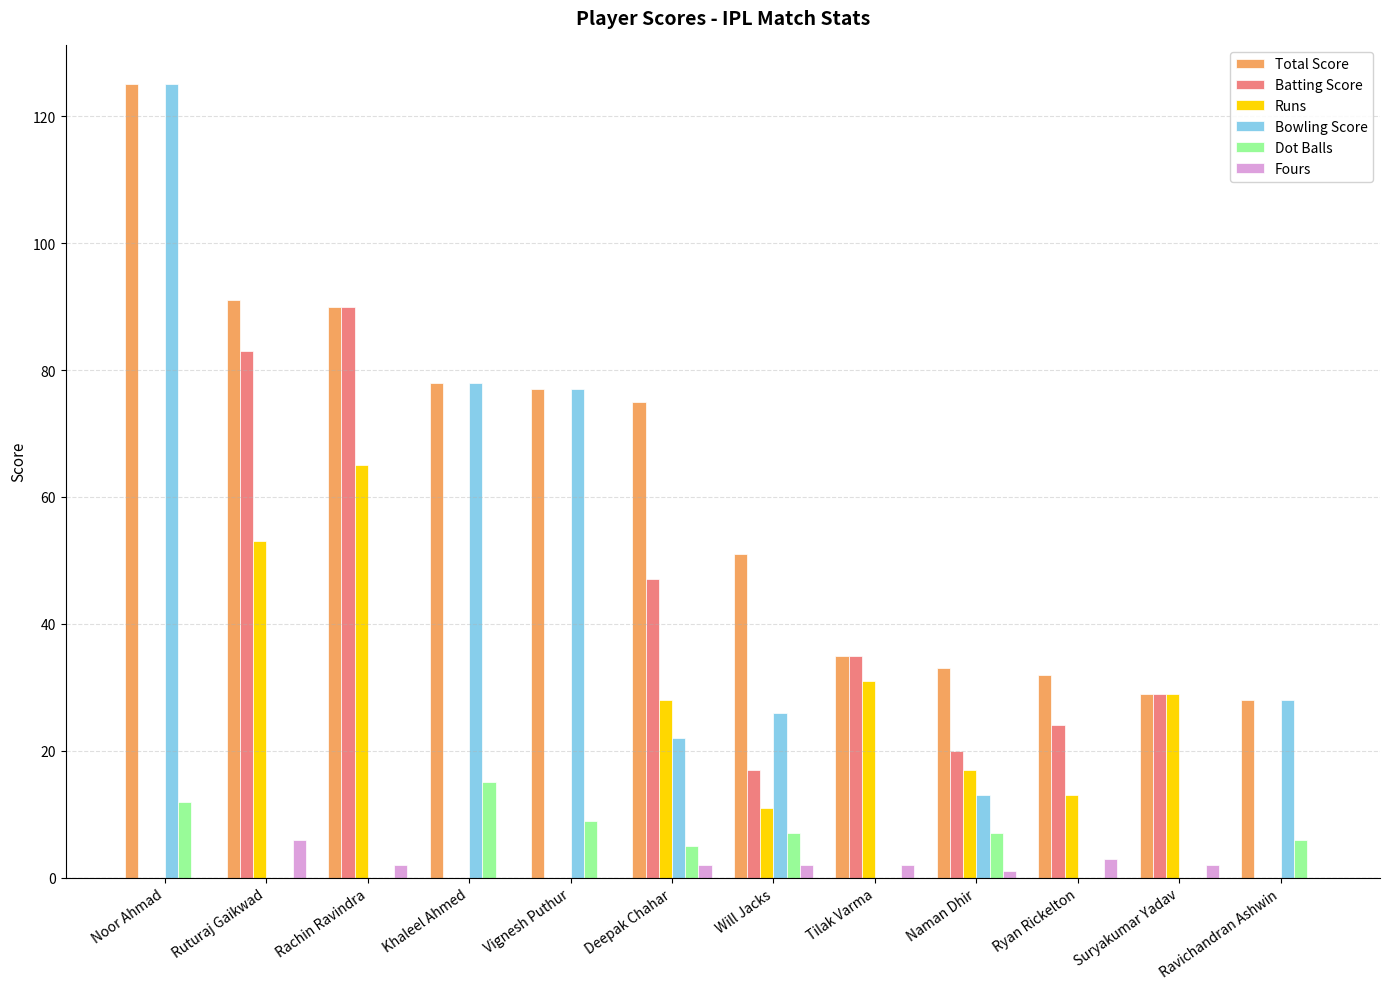

Is the value of Dot Balls at Ruturaj Gaikwad greater than the value of Runs at Rachin Ravindra?

No